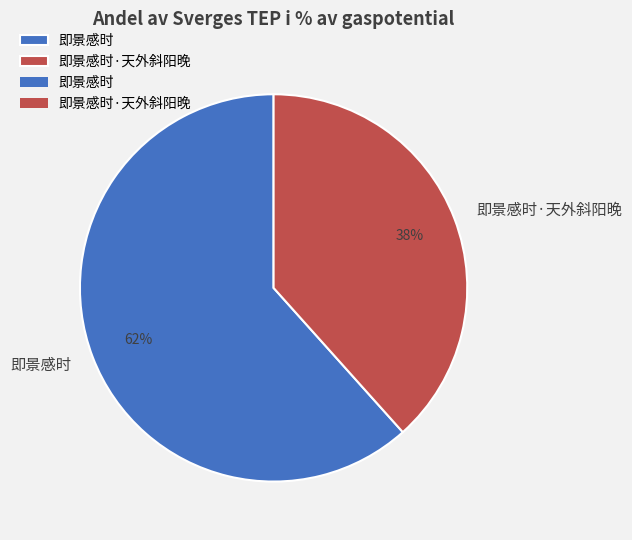

Which category accounts for the majority?

即景感时